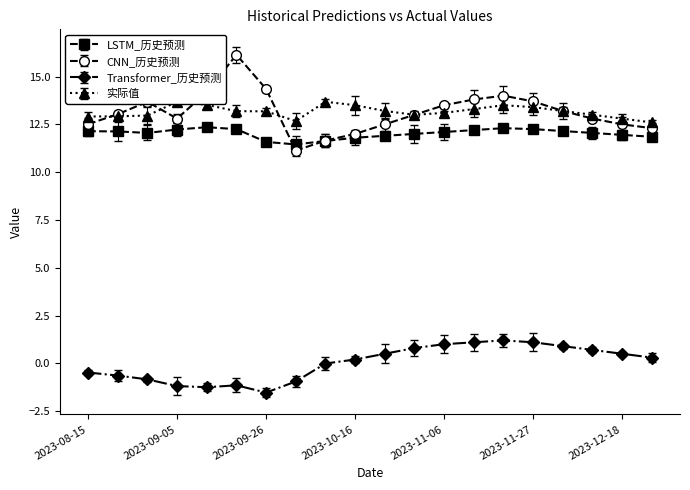

Reading left to right, what are all the values shown in this chart?

LSTM_历史预测: 12.1	12.1	12.1	12.2	12.3	12.2	11.6	11.4	11.6	11.8	11.9	12.0	12.1	12.2	12.3	12.2	12.2	12.1	11.9	11.8
CNN_历史预测: 12.5	13.0	13.7	12.8	14.2	16.1	14.3	11.1	11.7	12.0	12.5	13.0	13.5	13.8	14.0	13.7	13.2	12.8	12.5	12.3
Transformer_历史预测: -0.5	-0.6	-0.8	-1.2	-1.2	-1.1	-1.5	-0.9	-0.0	0.2	0.5	0.8	1.0	1.1	1.2	1.1	0.9	0.7	0.5	0.3
实际值: 12.9	12.9	13.0	13.7	13.5	13.2	13.2	12.7	13.7	13.5	13.2	13.0	13.1	13.3	13.5	13.4	13.2	13.0	12.8	12.6